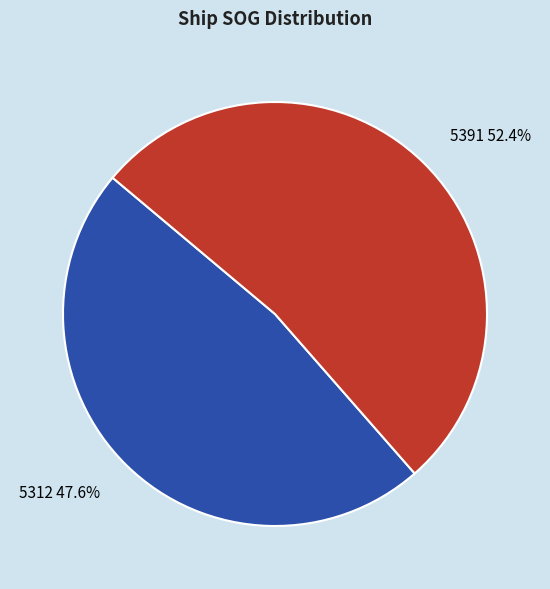

How many segments does this pie chart have?

2